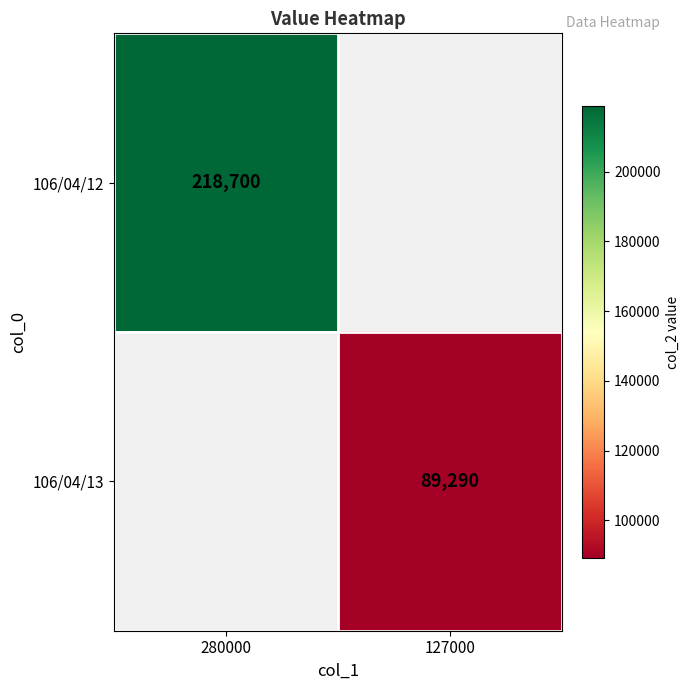

Is it true that 106/04/13 equals 44559 at 127000?

False